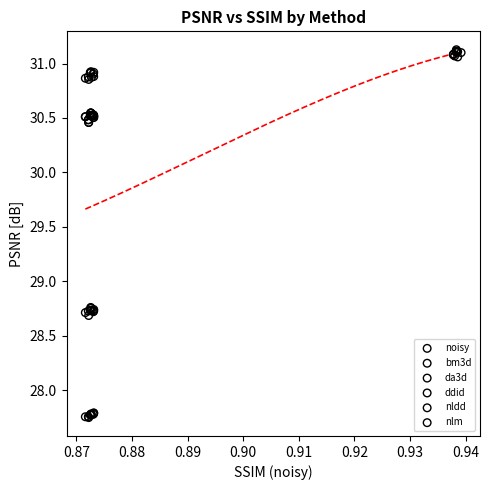

What are all the series names shown in the legend?

noisy, bm3d, da3d, ddid, nldd, nlm